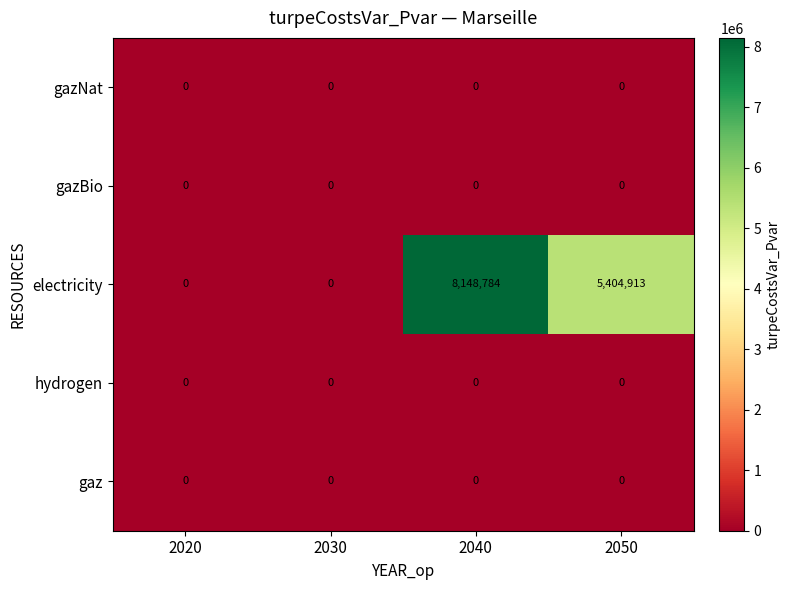

What is the total value across all series at 2050?

5404913